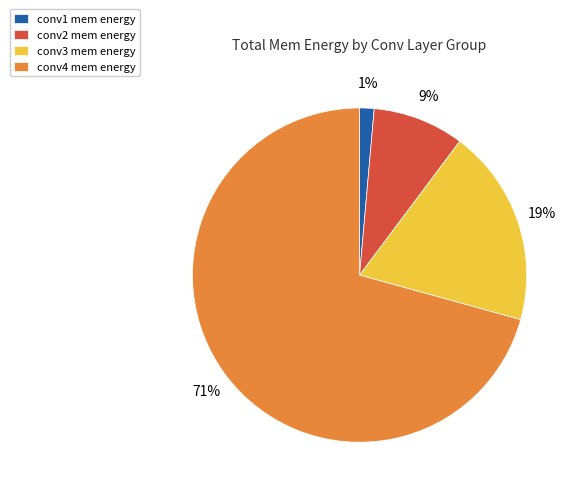

To the nearest percent, what portion does conv2 mem energy represent?

9%